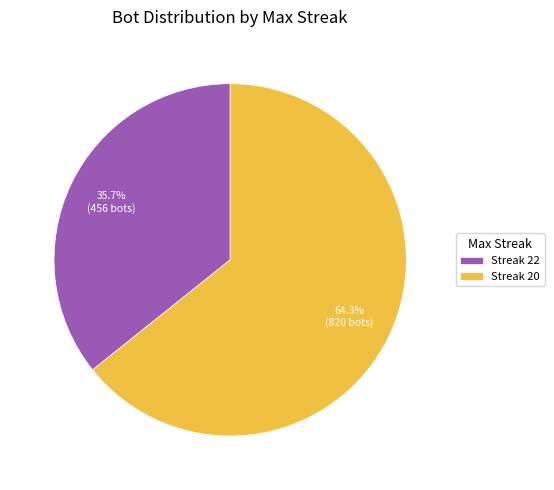

To the nearest percent, what is the difference between the largest and smallest slice percentages?

29%